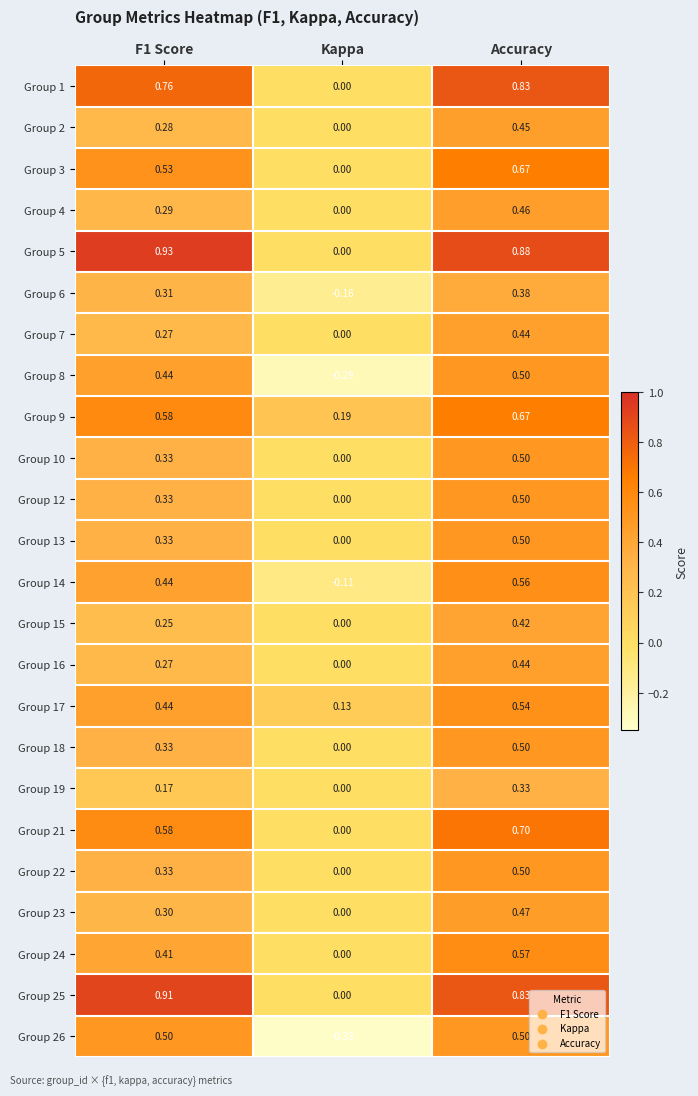

Which category has the lowest value across all series?

Kappa